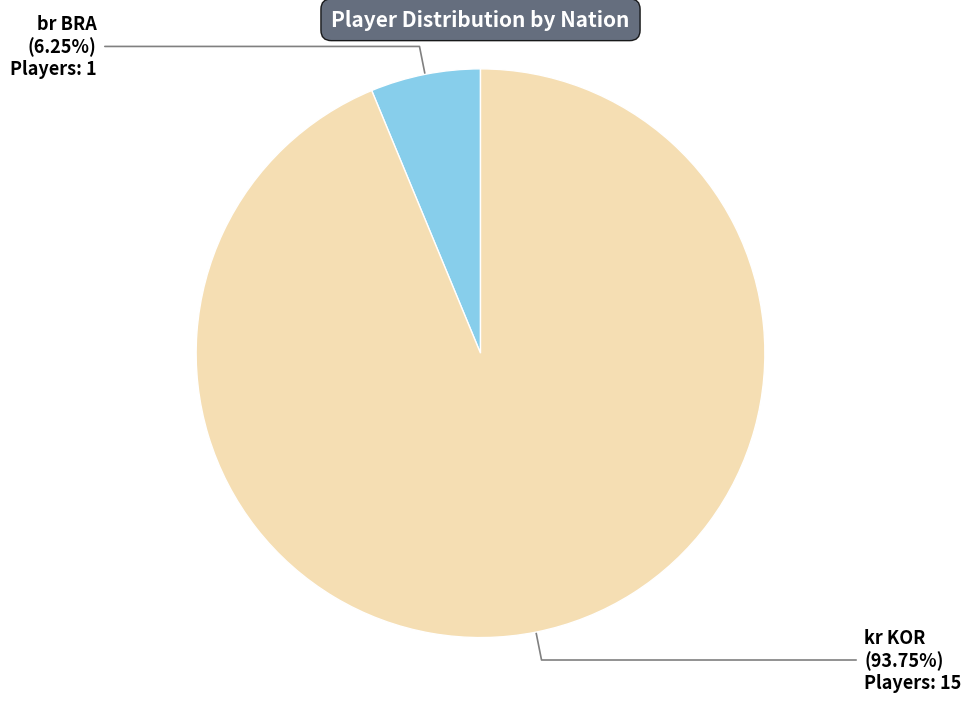

Which slice is the largest?

kr KOR